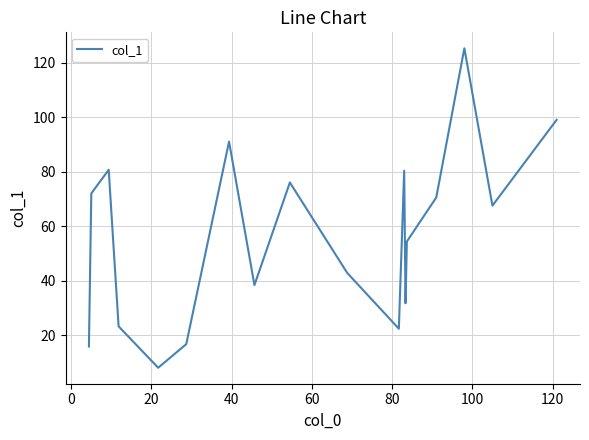

What is the difference between the second highest and second lowest values?

83.2